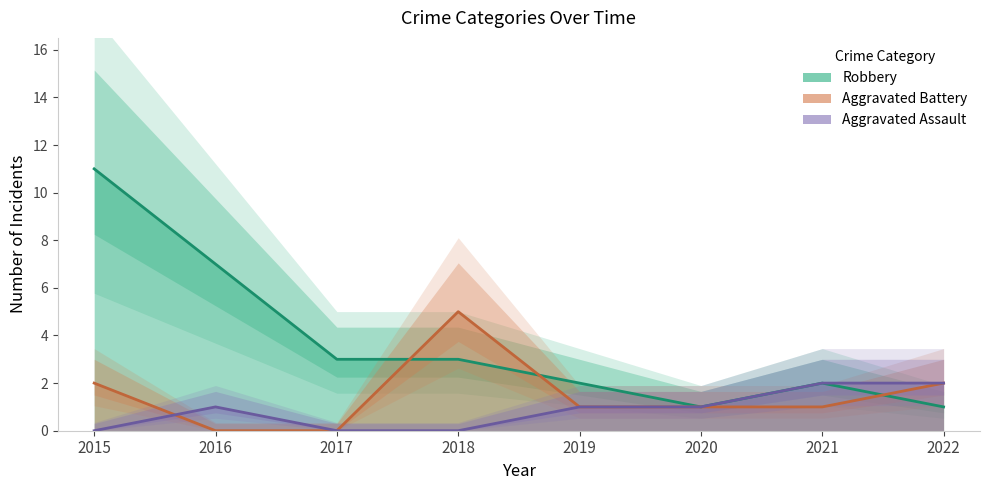

Which series changed the most between 2019 and 2022?

Aggravated Assault